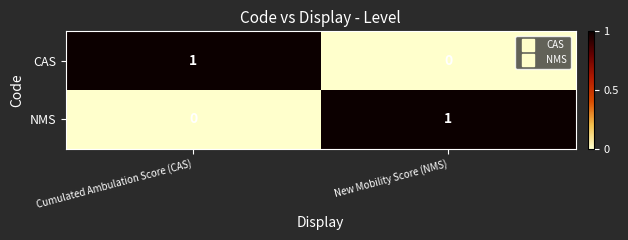

Where is NMS nearest to the value 0?

Cumulated Ambulation Score (CAS)